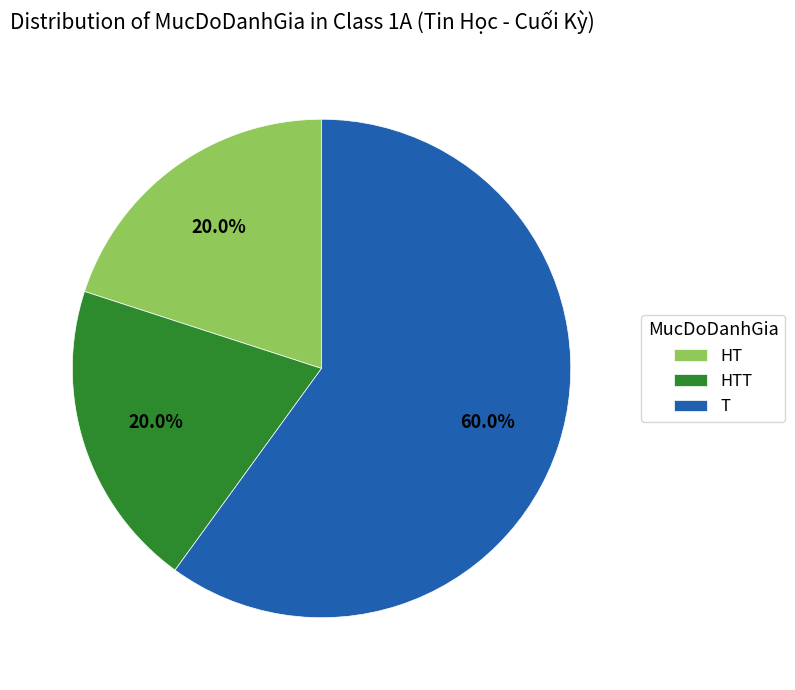

Count the number of slices in the pie.

3